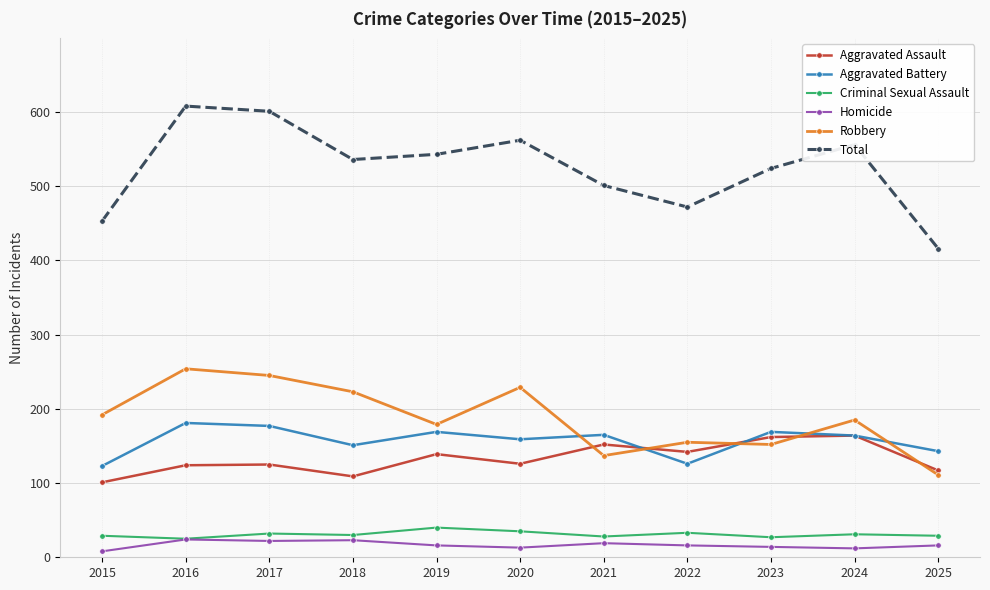

Is this an area chart (filled region under the line)?

No